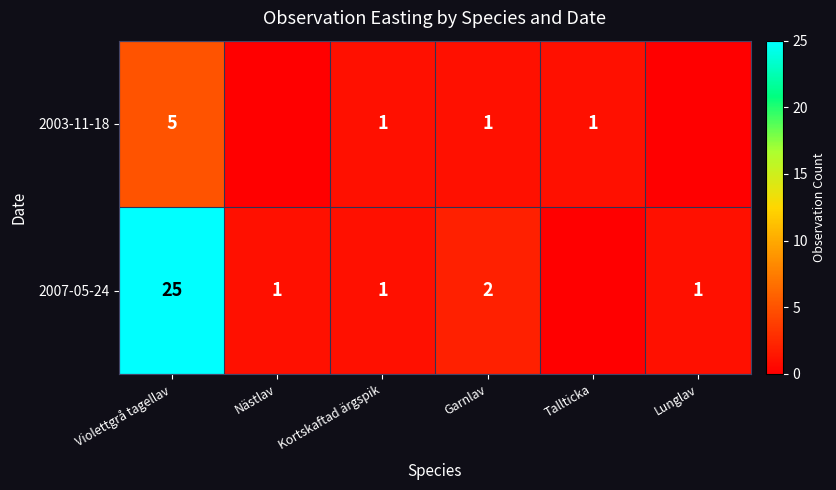

True or false: 2007-05-24 has a value of 3 at Garnlav.

False